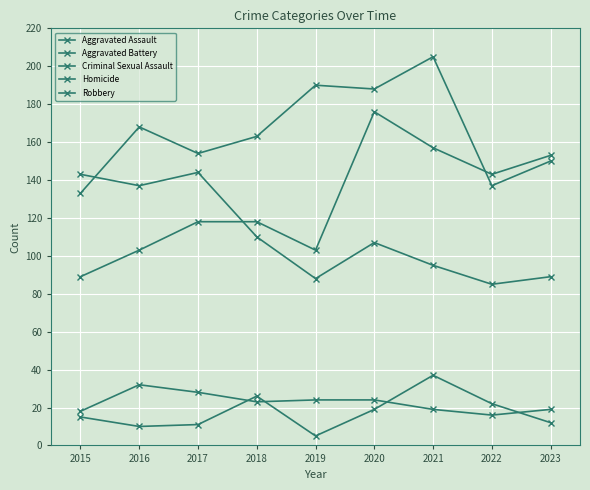

True or false: Aggravated Assault has a value of 90 at 2023.

False